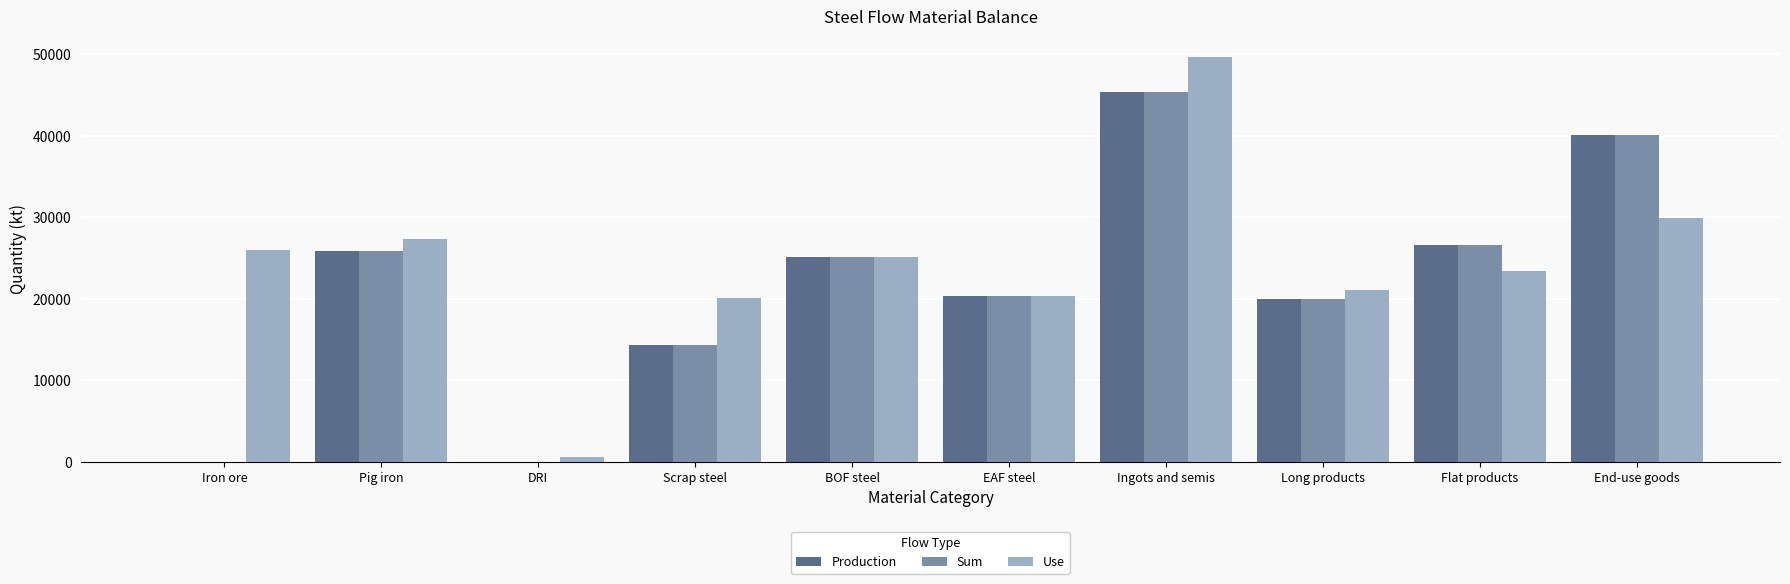

Is it true that Use equals 11525.2 at BOF steel?

False